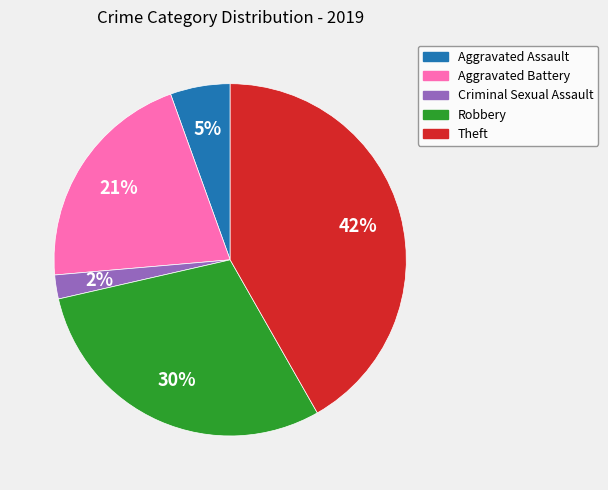

Which has a higher value, Aggravated Battery or Theft?

Theft